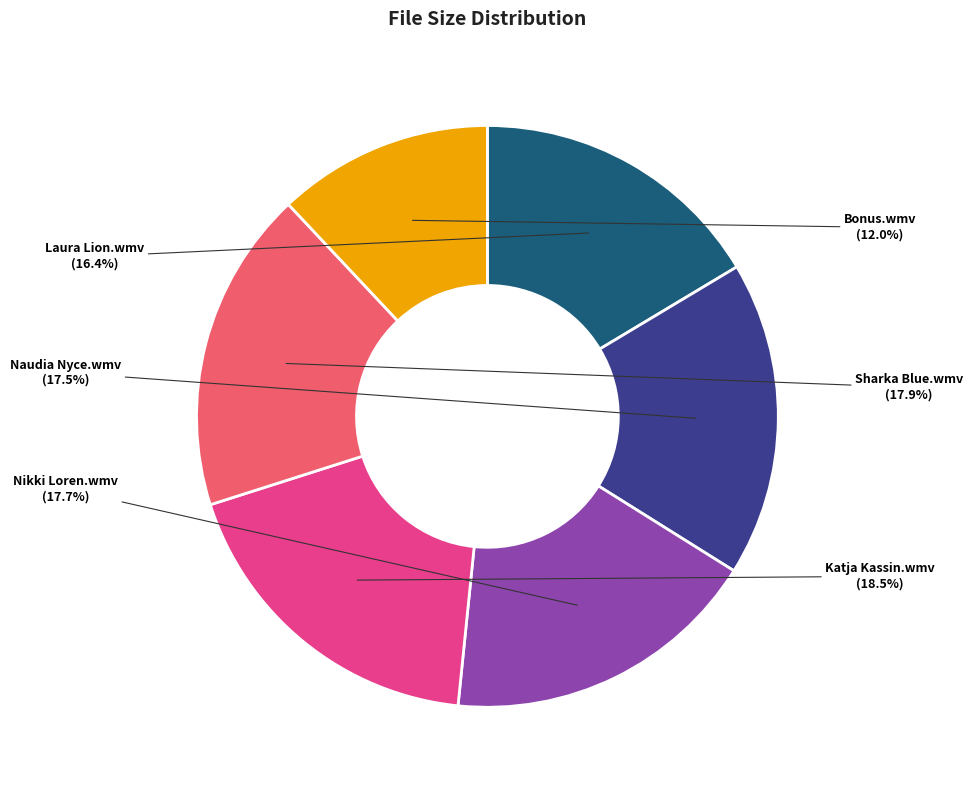

Is there a majority slice in this chart?

No